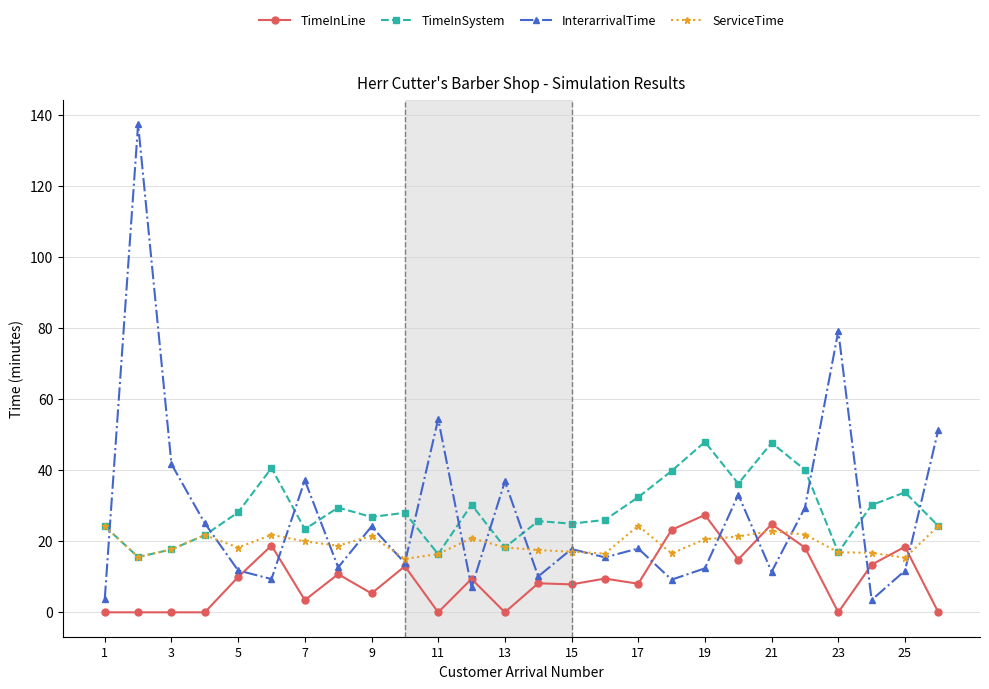

Which series has the largest range (max minus min)?

InterarrivalTime